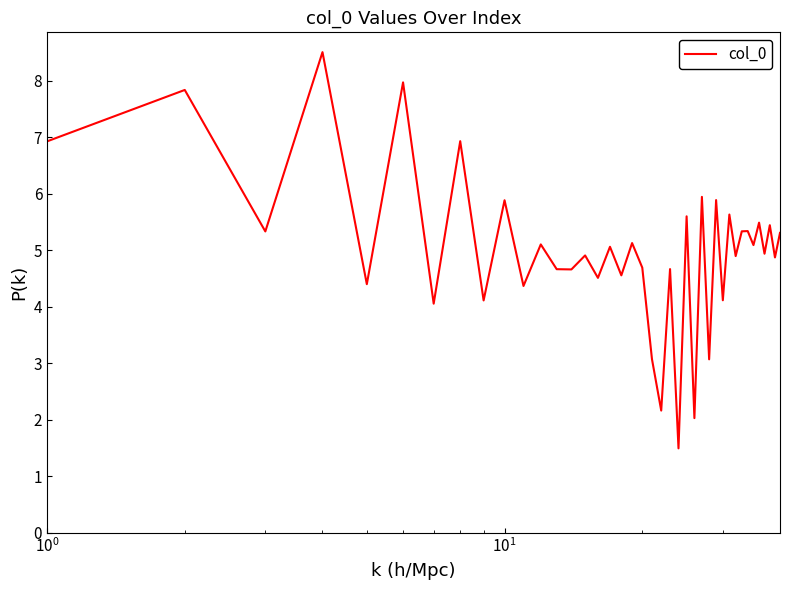

What is the maximum value shown in the chart?

8.5